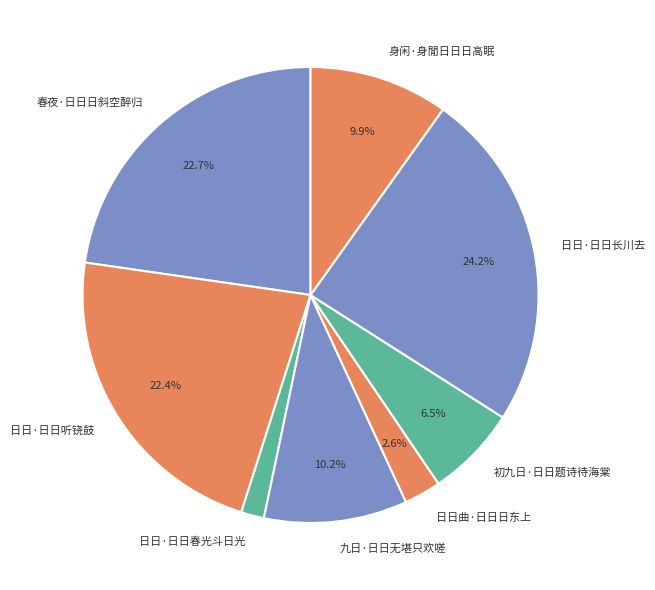

True or false: 初九日·日日题诗待海棠 accounts for 1% of the total.

False